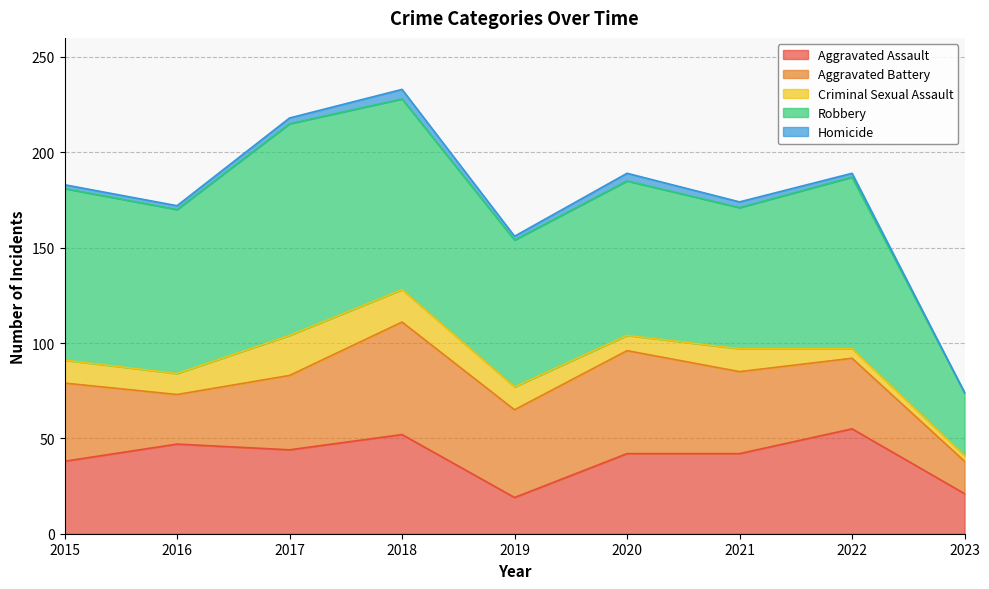

How many values in the Robbery series are below 86?

4